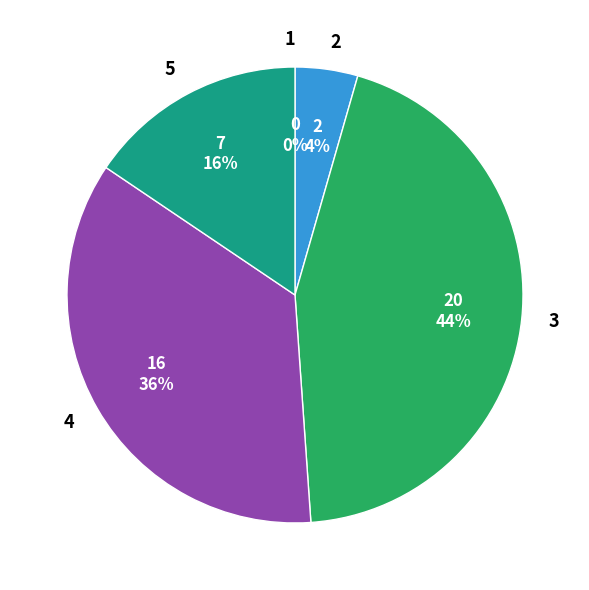

The 1 slice represents 0% of the pie. True or false?

True